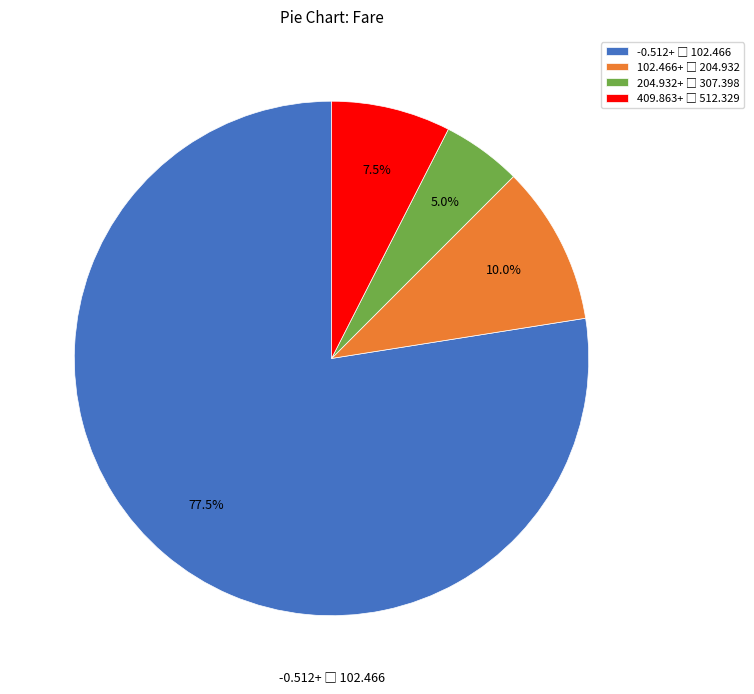

Is there any slice that represents more than half of the pie?

Yes